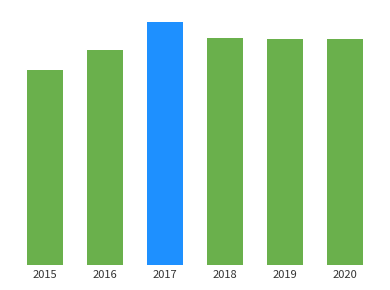

Does the chart contain any negative values?

No